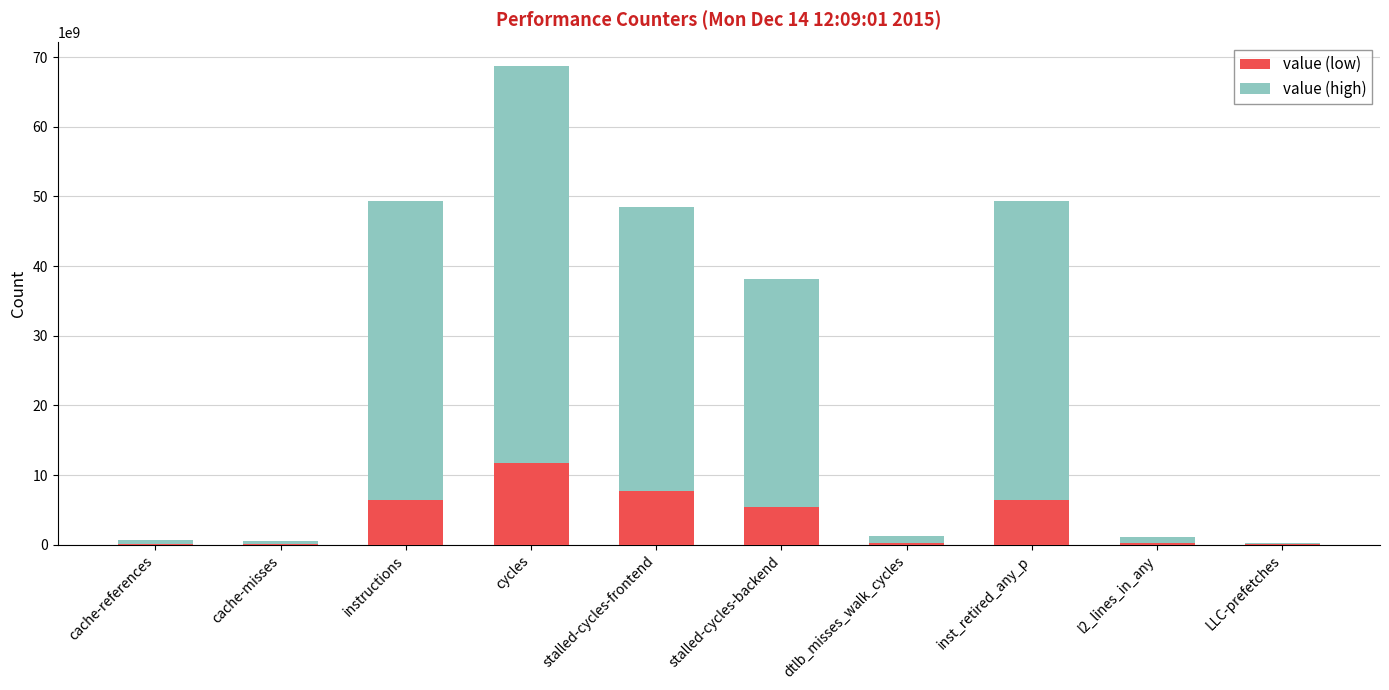

The value of value (low) at instructions is 11440477972.2. True or false?

False